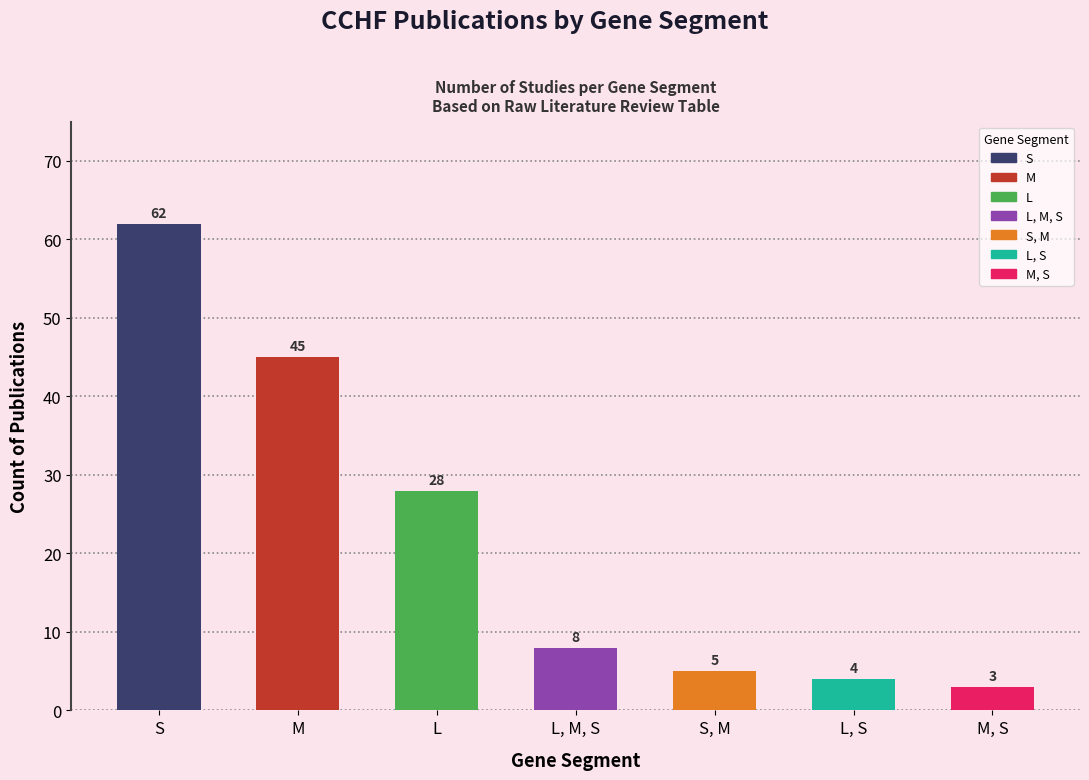

The chart shows a value of 4 at L, S. True or false?

True